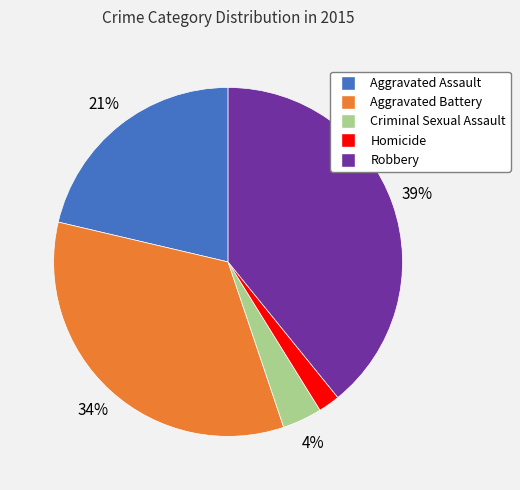

To the nearest percent, what is the combined percentage of Homicide and Robbery?

41%